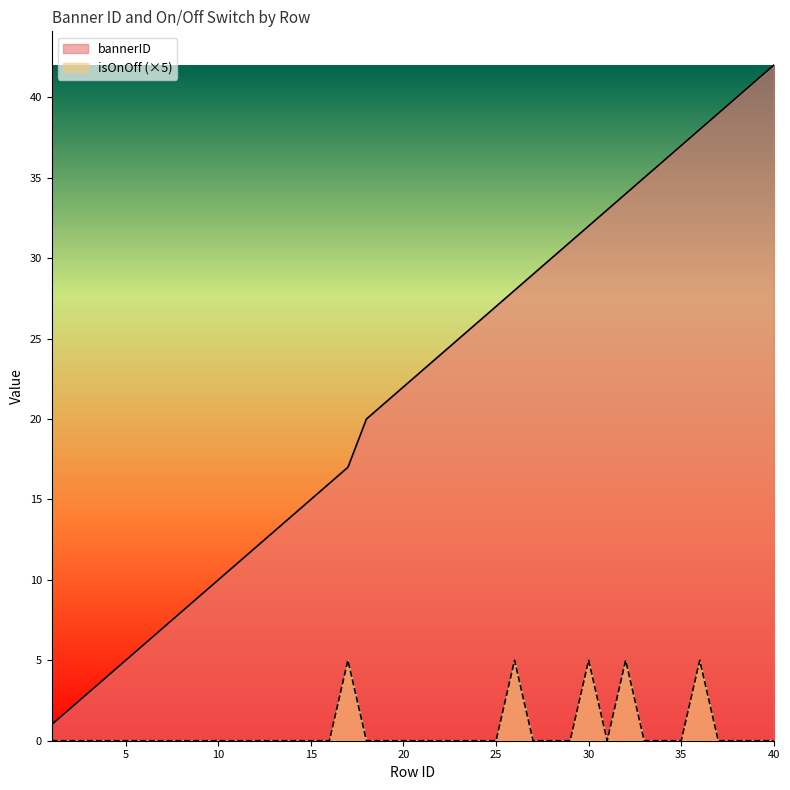

How many isOnOff values are between 0 and 1?

35